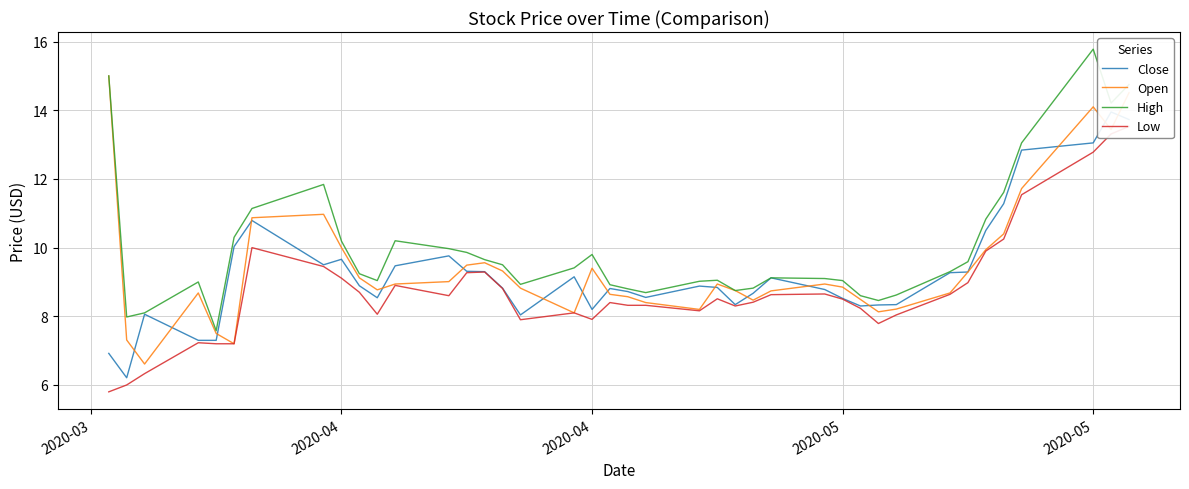

How many interior local valleys does the Open series have?

8